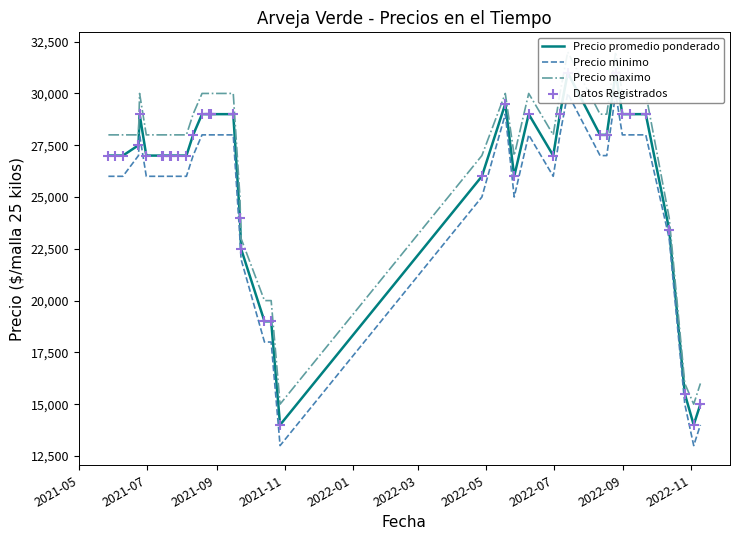

Which series has the widest spread of Y values?

Precio promedio ponderado